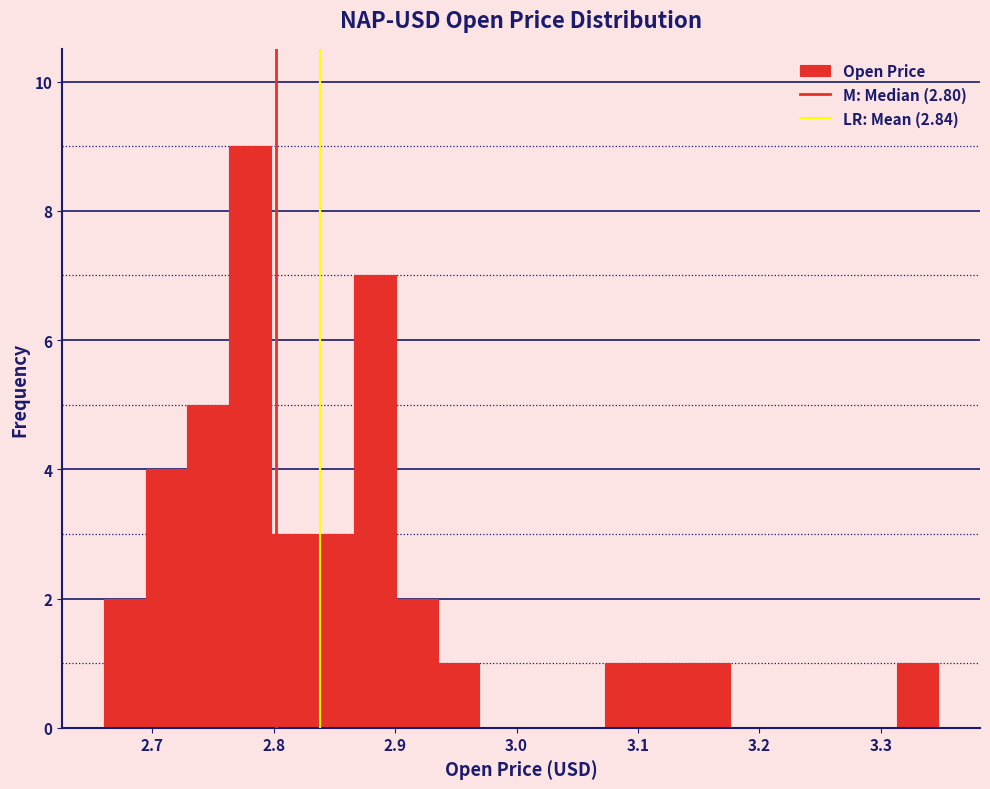

Read against the x-axis, roughly where is the centre of the tallest bar?

2.78